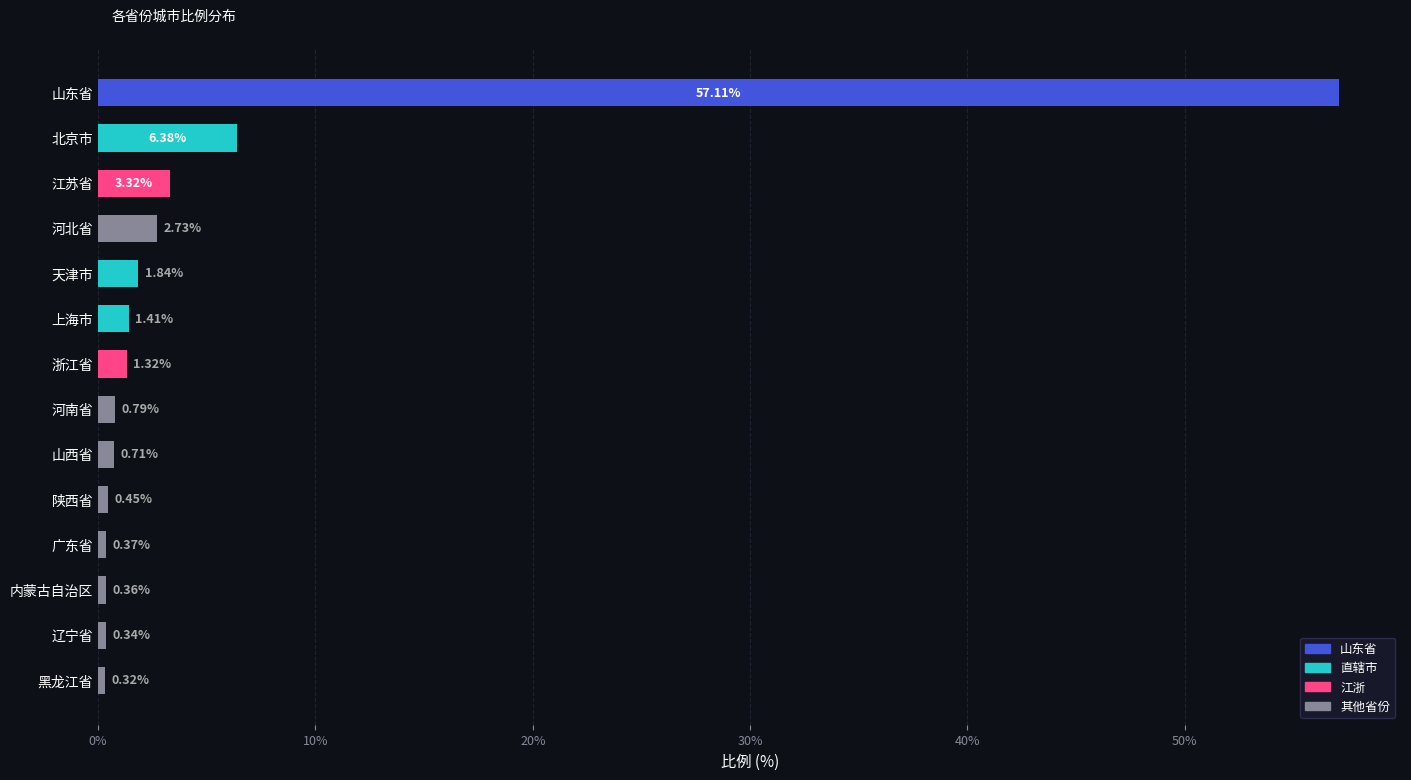

Between 河南省 and 浙江省, which is larger?

浙江省